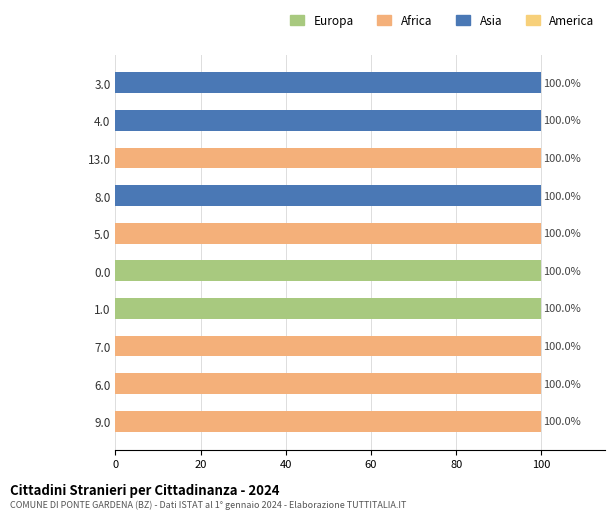

Count the number of data series in this chart.

3